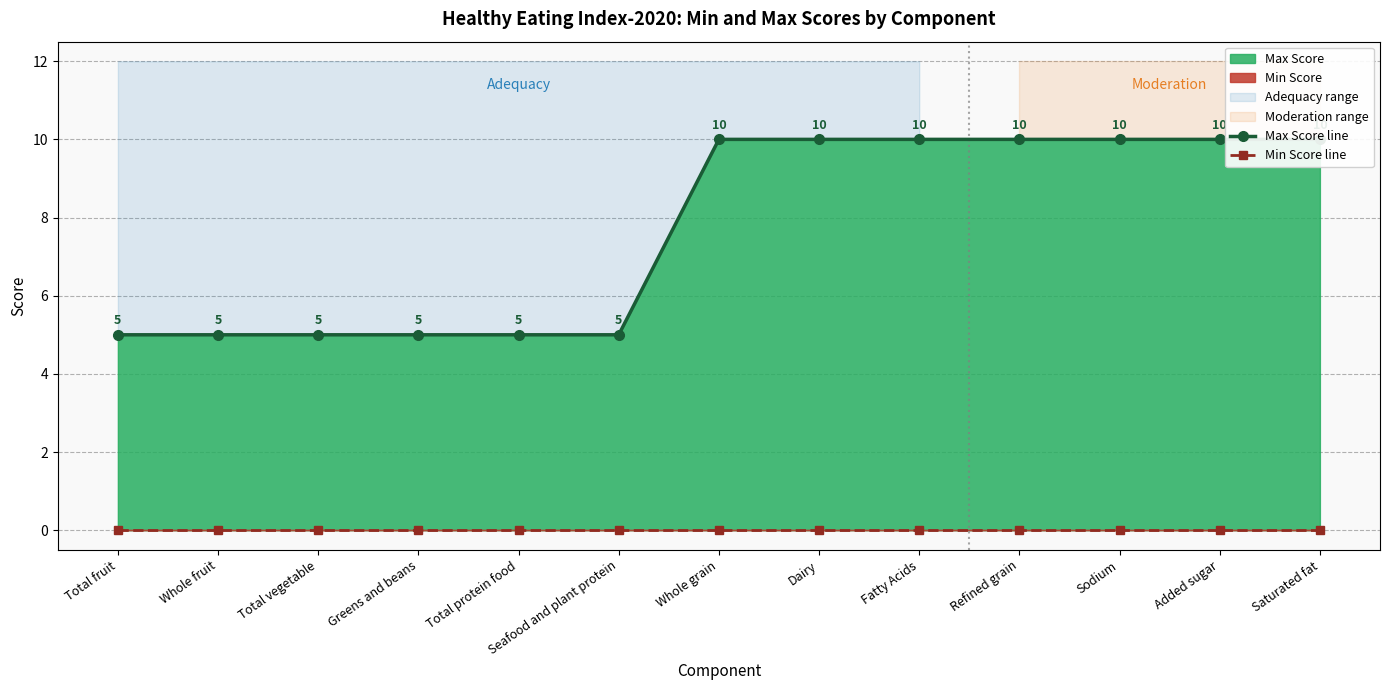

Count the number of data series in this chart.

2